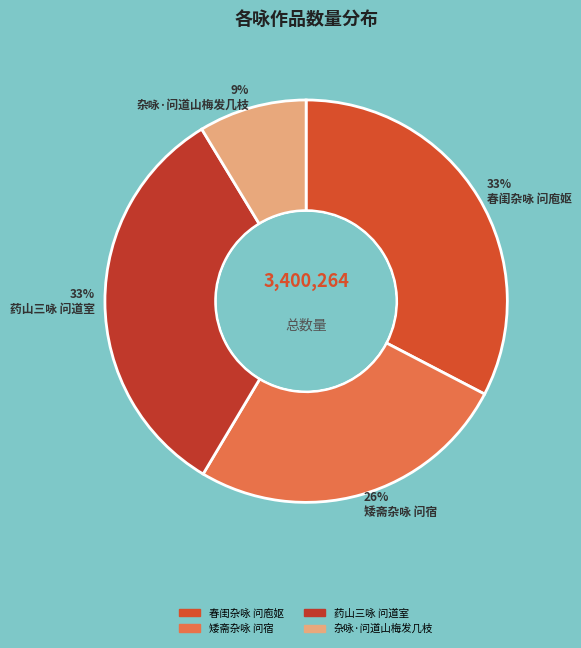

Does 药山三咏 问道室 account for over 50% of the chart?

No